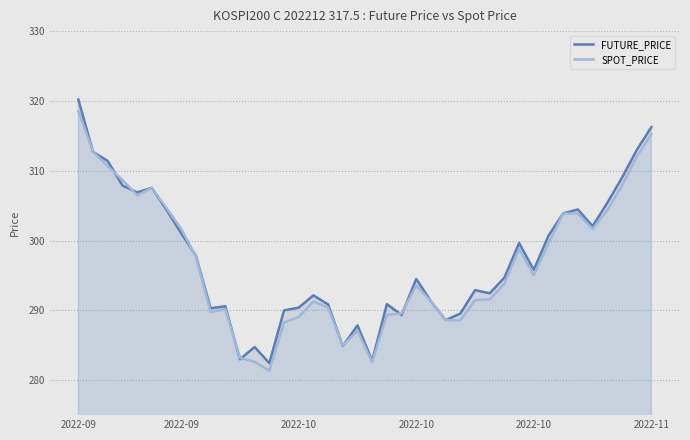

Which series ends up on top after the final intersection of FUTURE_PRICE and SPOT_PRICE?

FUTURE_PRICE